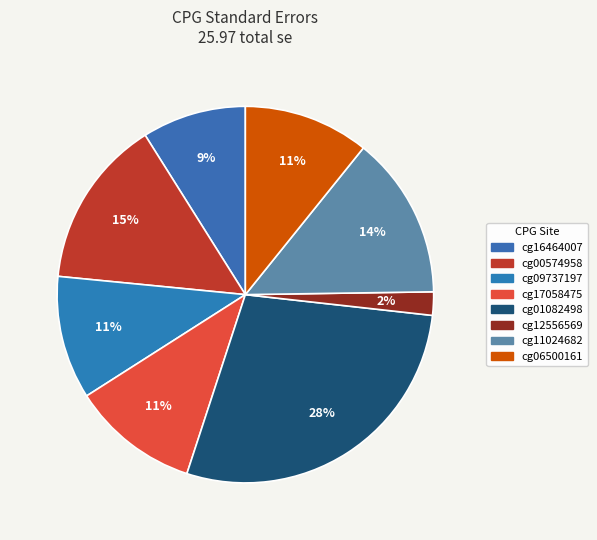

How many slices are in this pie chart?

8